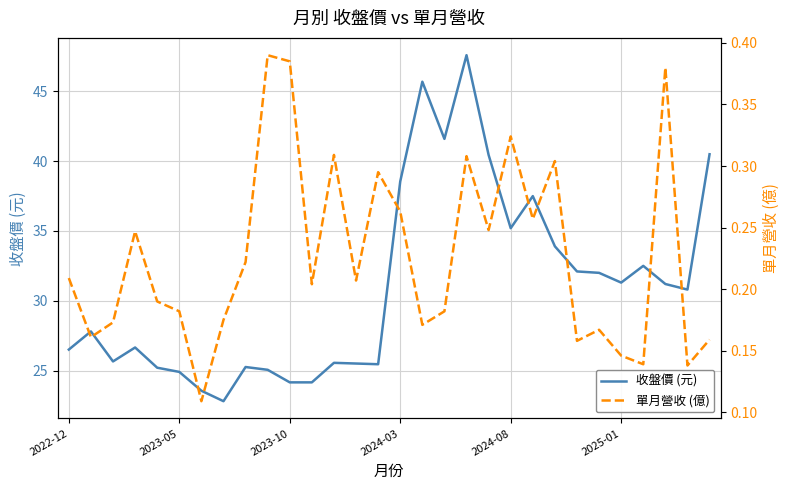

What is the difference between the maximum and second lowest values in the 收盤價 (元) series?

24.1